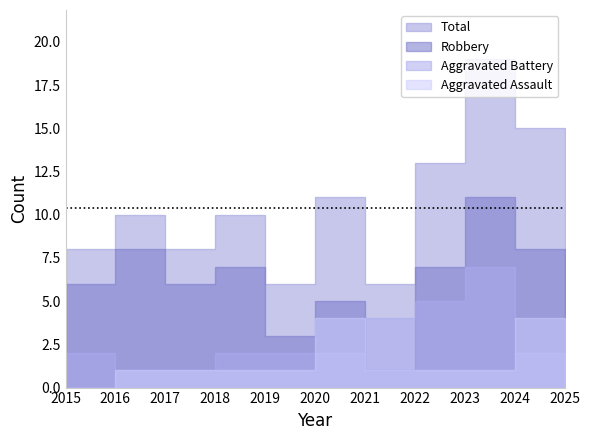

The value of Total at 2021 is 3. True or false?

False